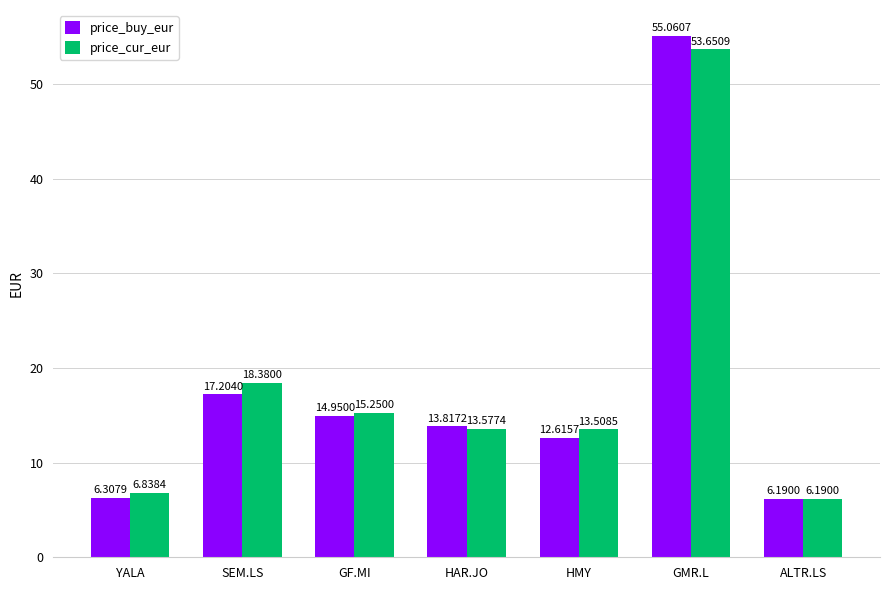

List the series in order of their overall mean, highest first.

price_cur_eur, price_buy_eur